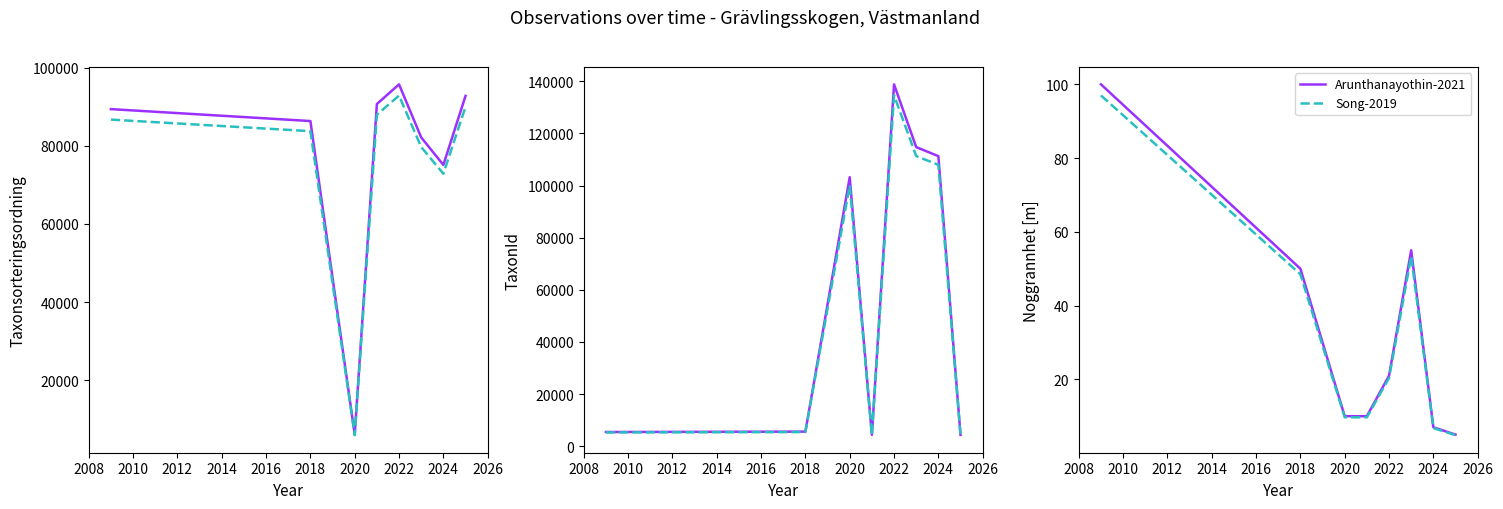

What is the difference between the maximum and second lowest values in the Song-2019 series?

90.2